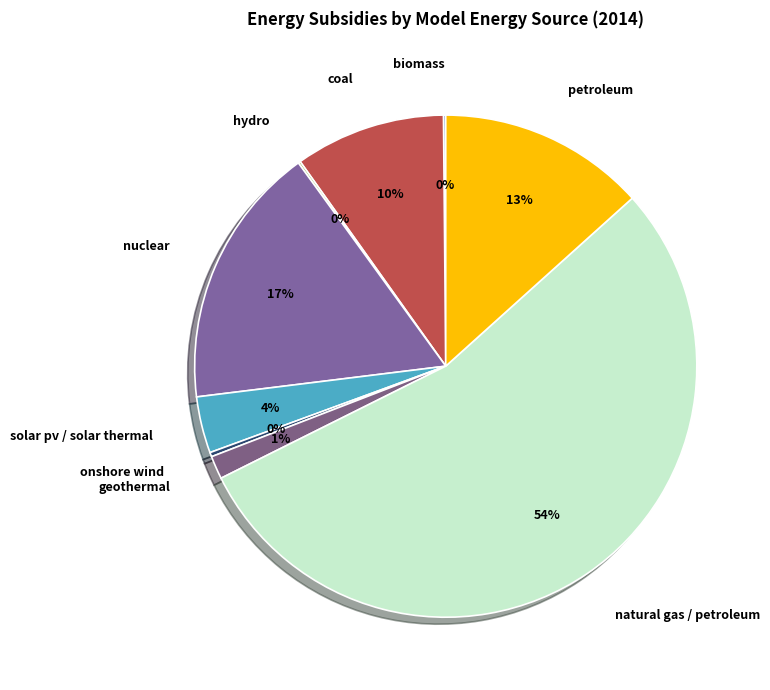

Which has a higher value, coal or onshore wind?

coal